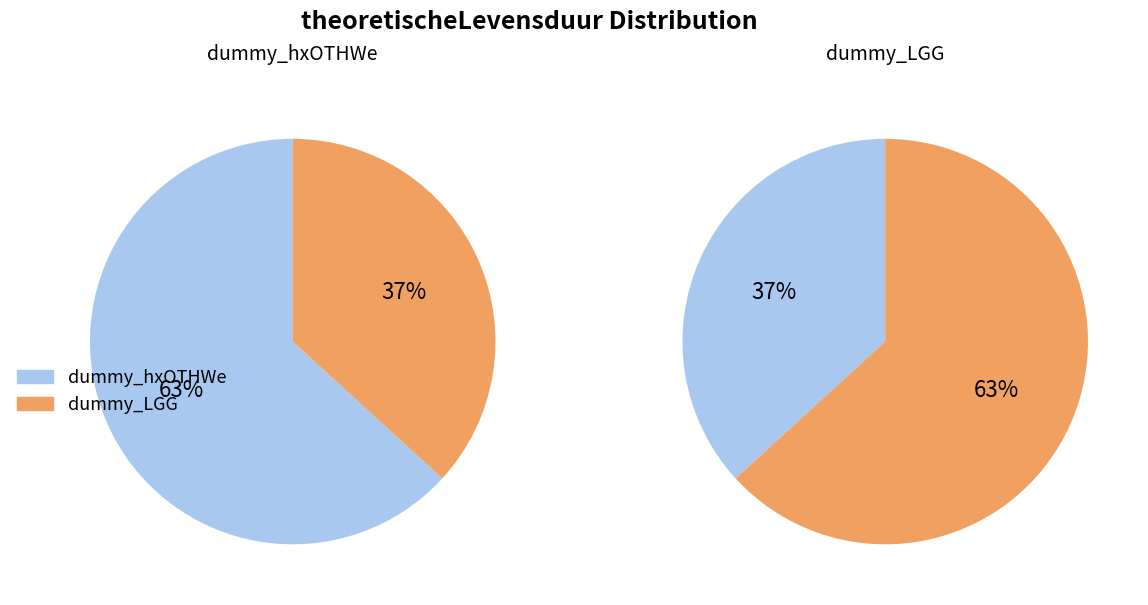

To the nearest percent, what portion does dummy_LGG represent?

37%